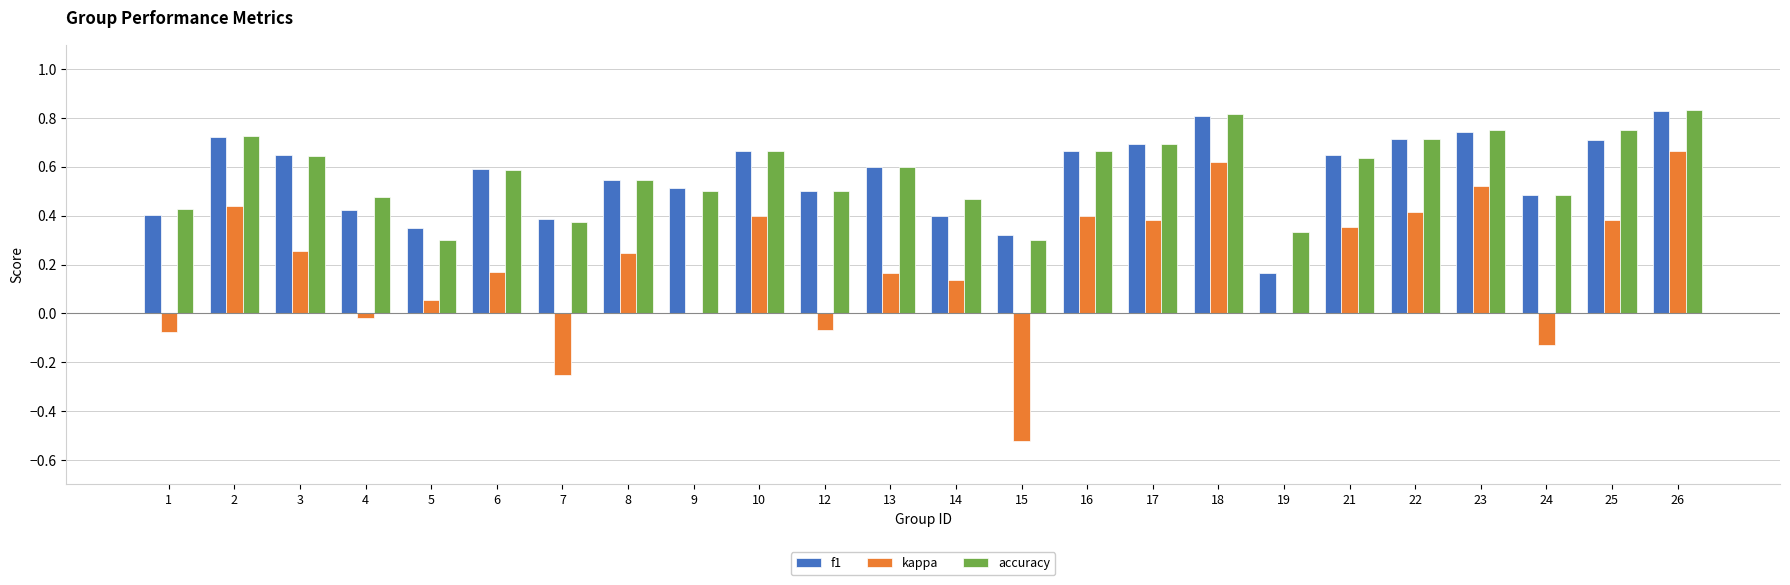

Count the number of data series in this chart.

3